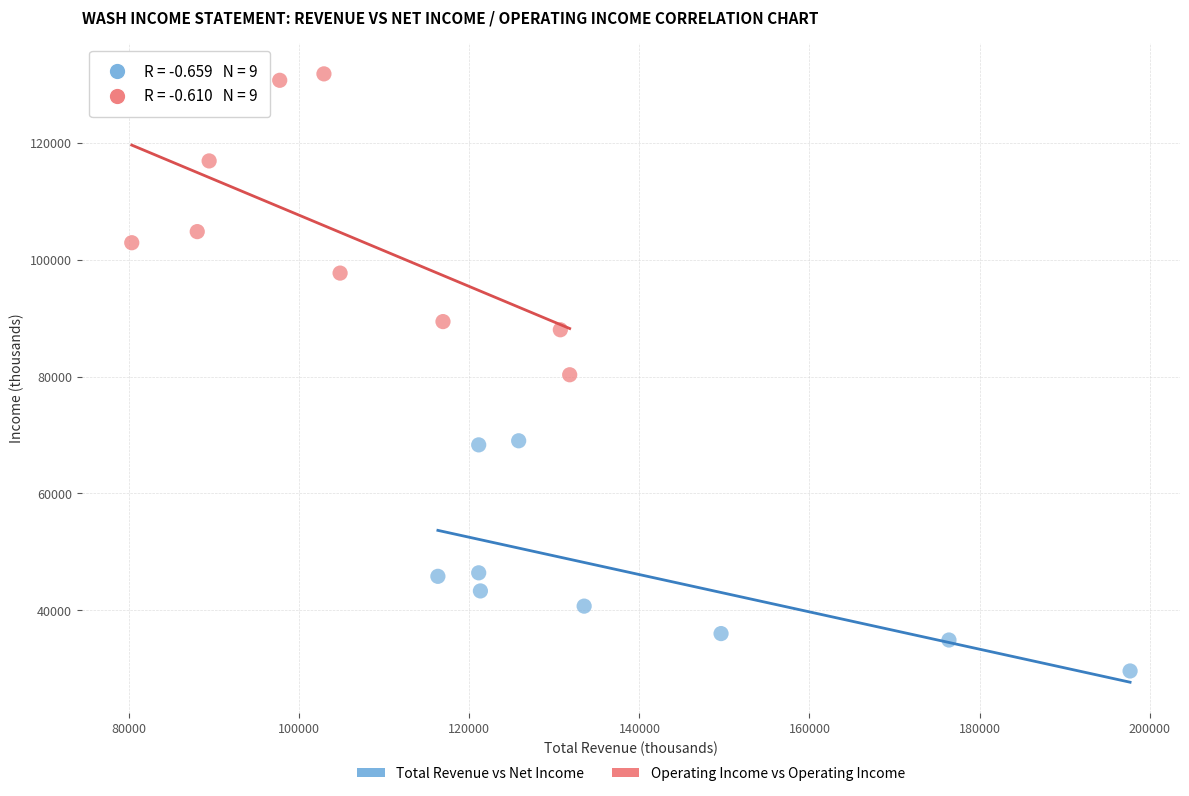

Which series contains the lowest Y value?

Total Revenue vs Net Income